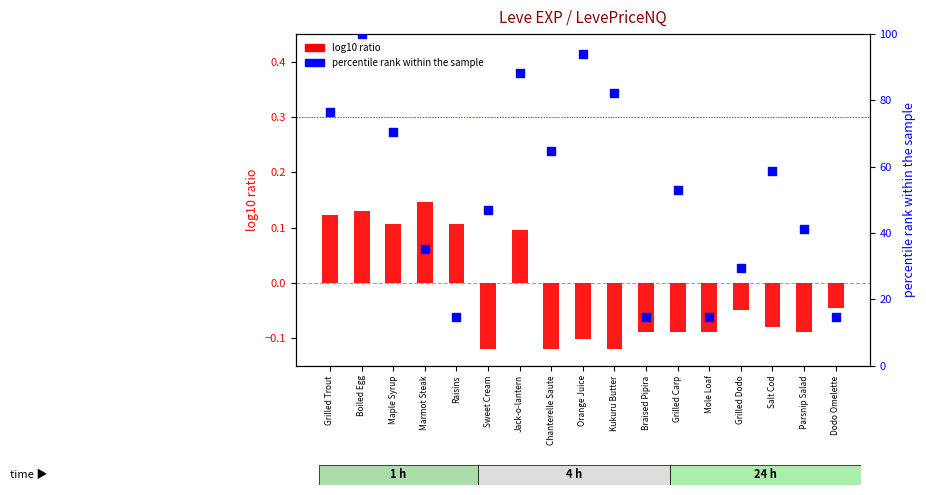

Which series has the largest total across all categories?

percentile rank within the sample